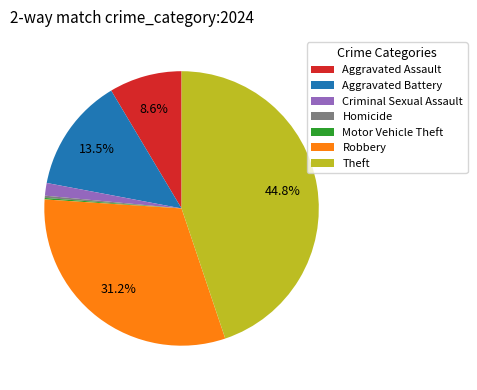

To the nearest percent, what is the average slice percentage?

14%